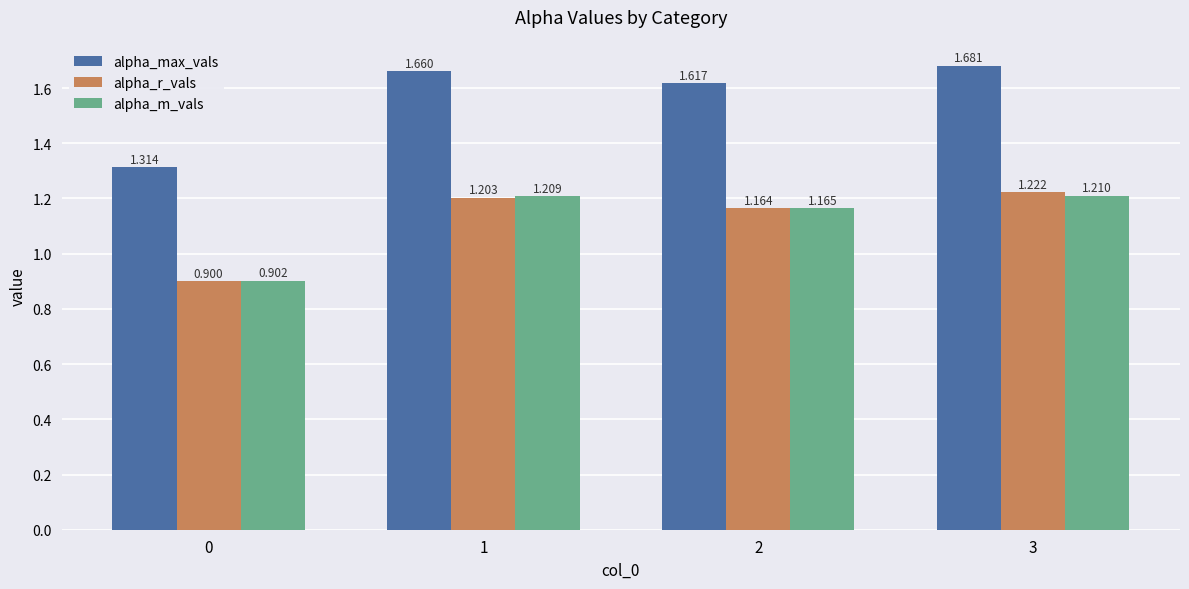

At how many categories does at least one series exceed 1?

4